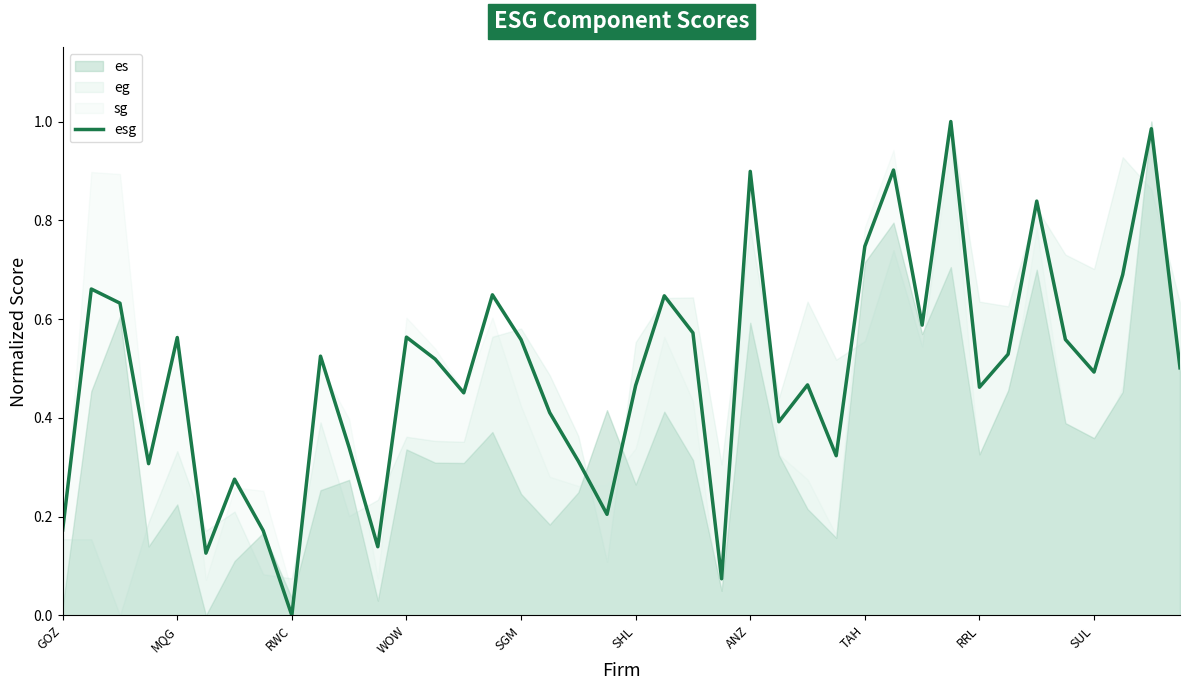

The value of esg at WOW is 0.1. True or false?

False